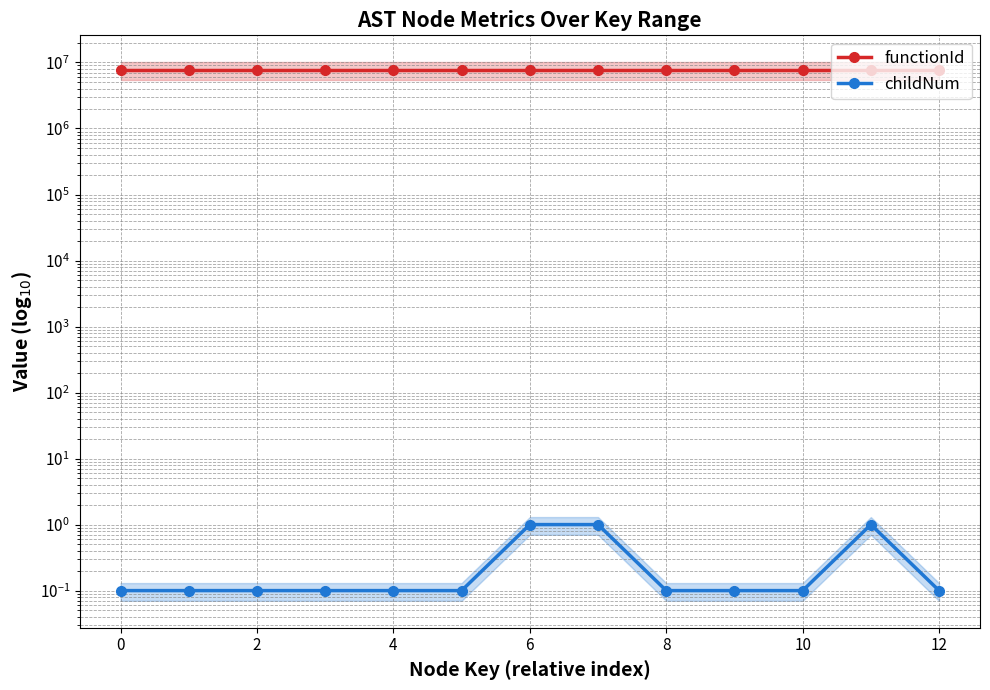

True or false: functionId and childNum intersect in this chart.

False